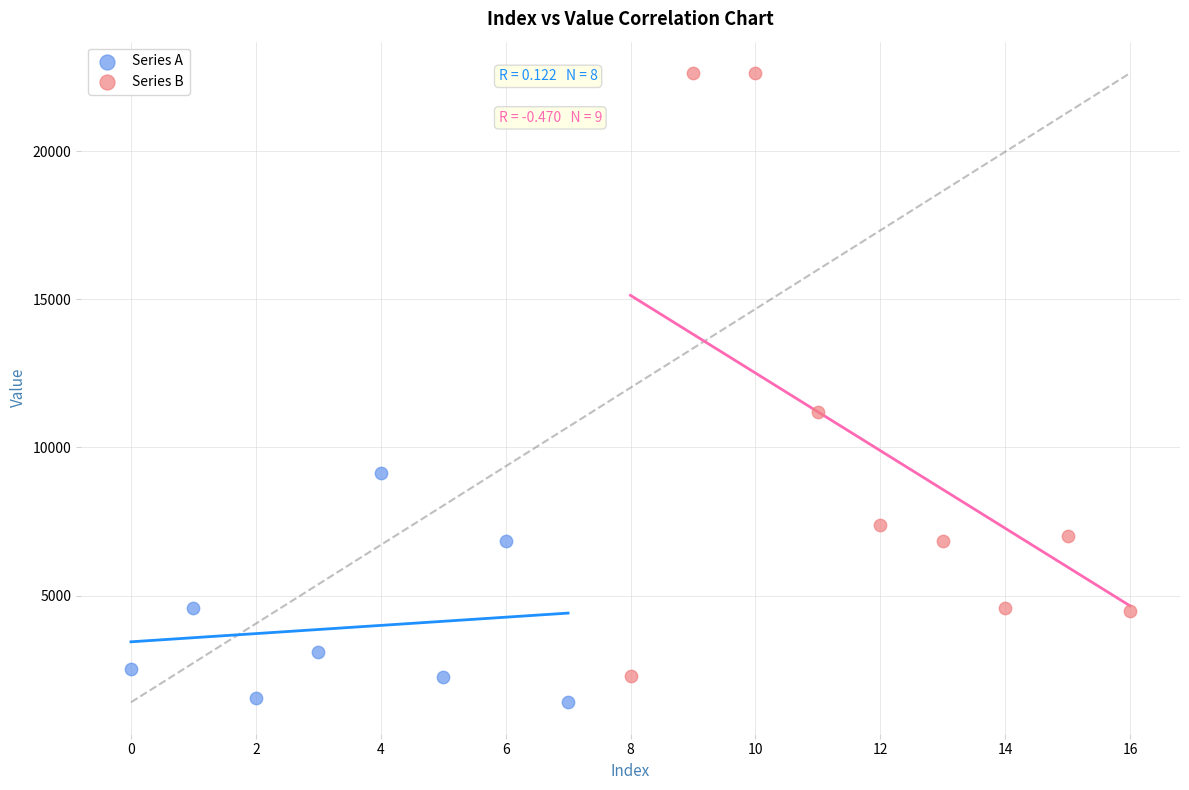

Which series contains the highest Y value?

Series B